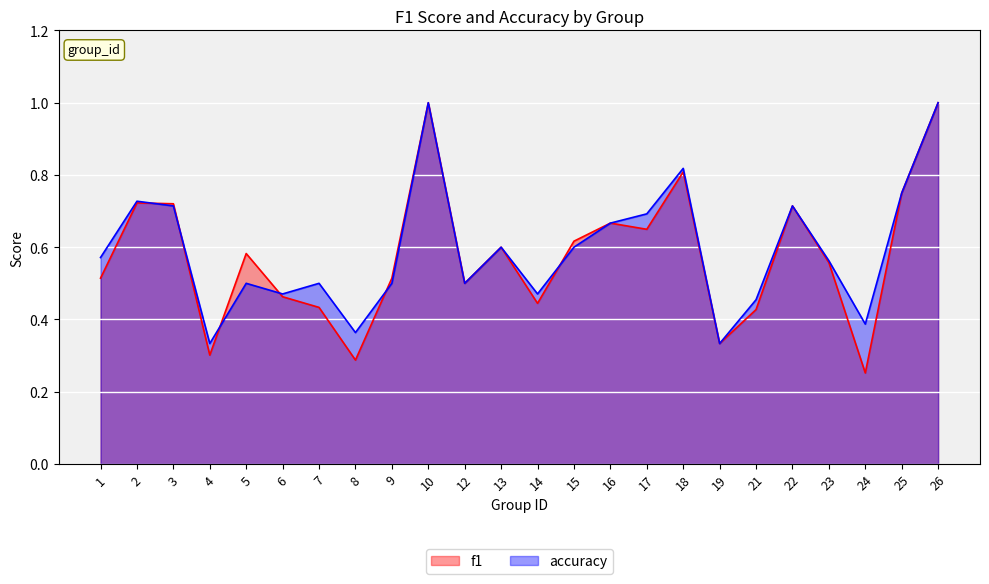

True or false: accuracy has more than 2 interior local peaks.

True